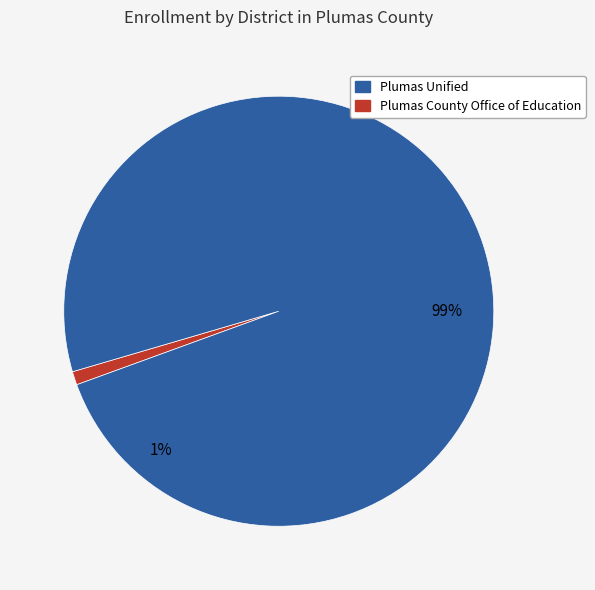

To the nearest percent, what percentage of the pie is Plumas Unified?

99%